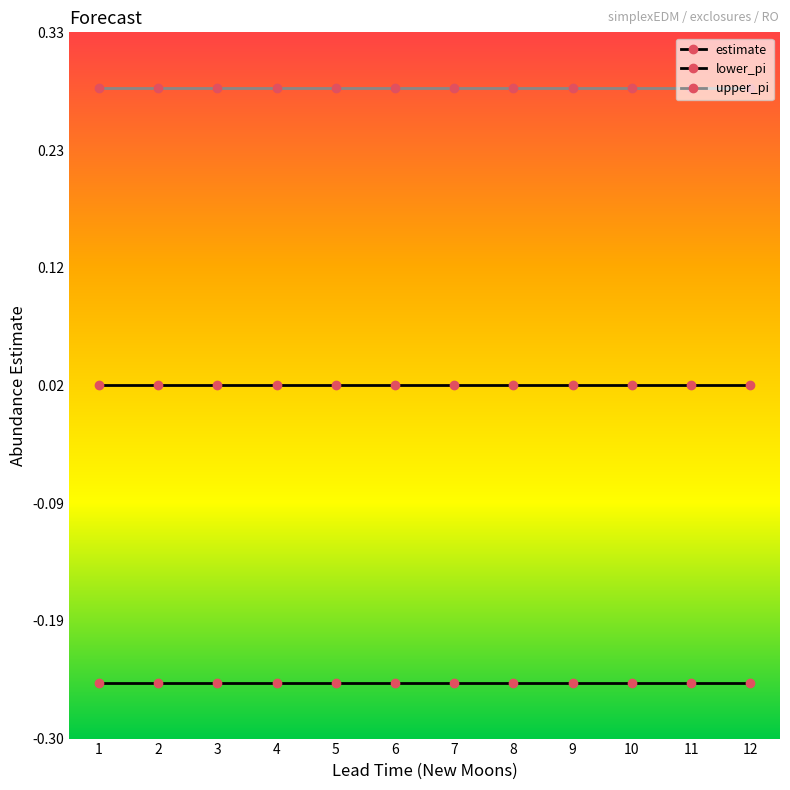

How many data points does each series have?

12